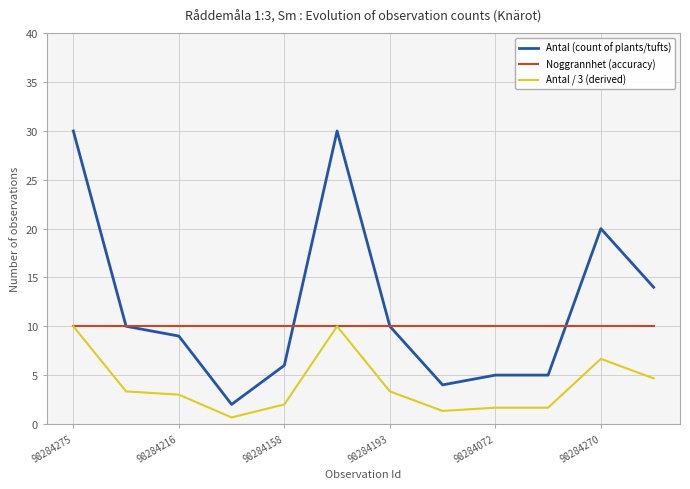

Which series has the widest spread of values?

Antal (count of plants/tufts)